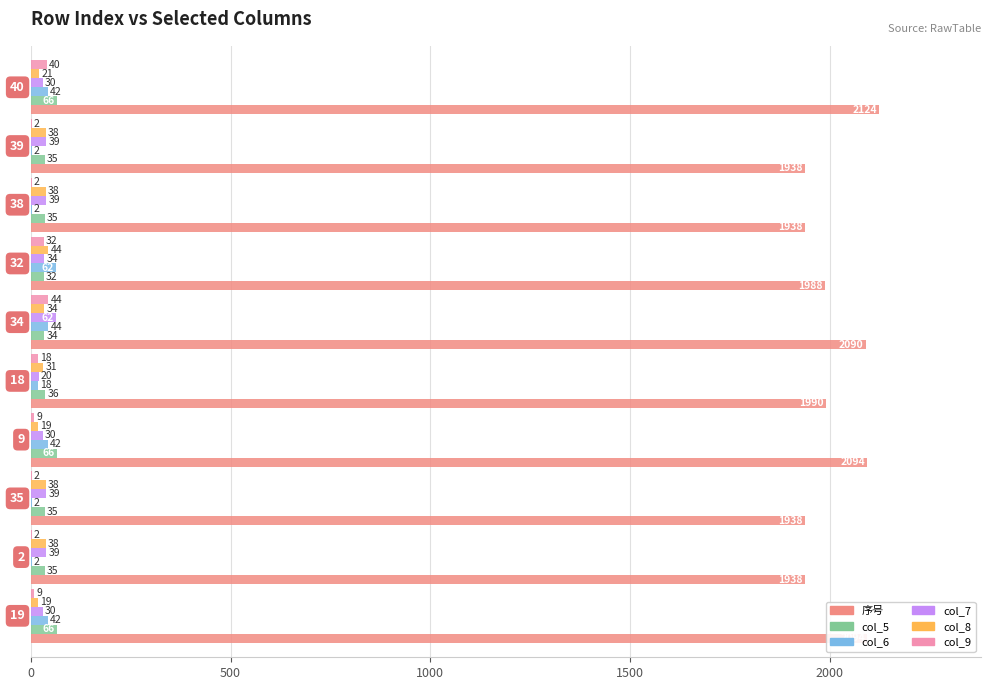

What is the sum of all col_8 values?

320